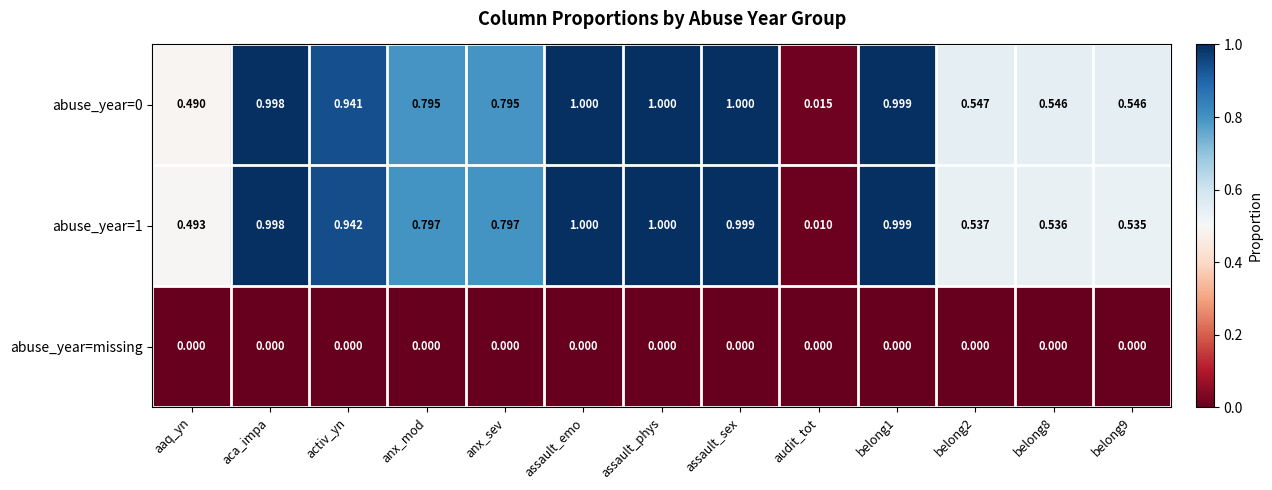

Where is abuse_year=1 nearest to the value 0?

audit_tot